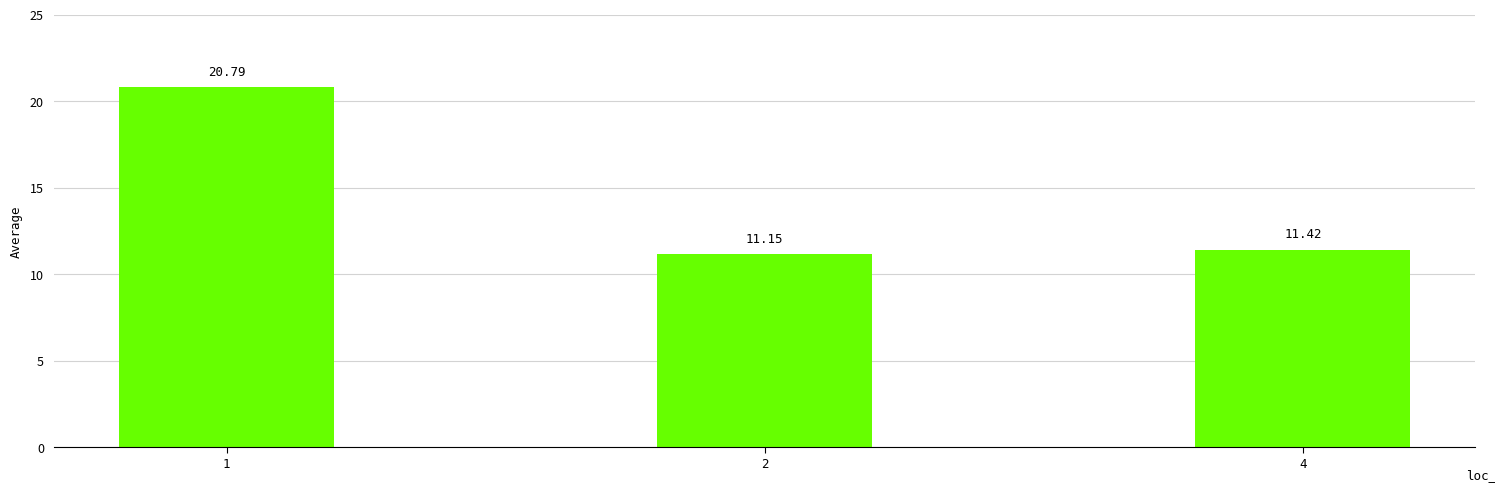

Count the number of data series in this chart.

1